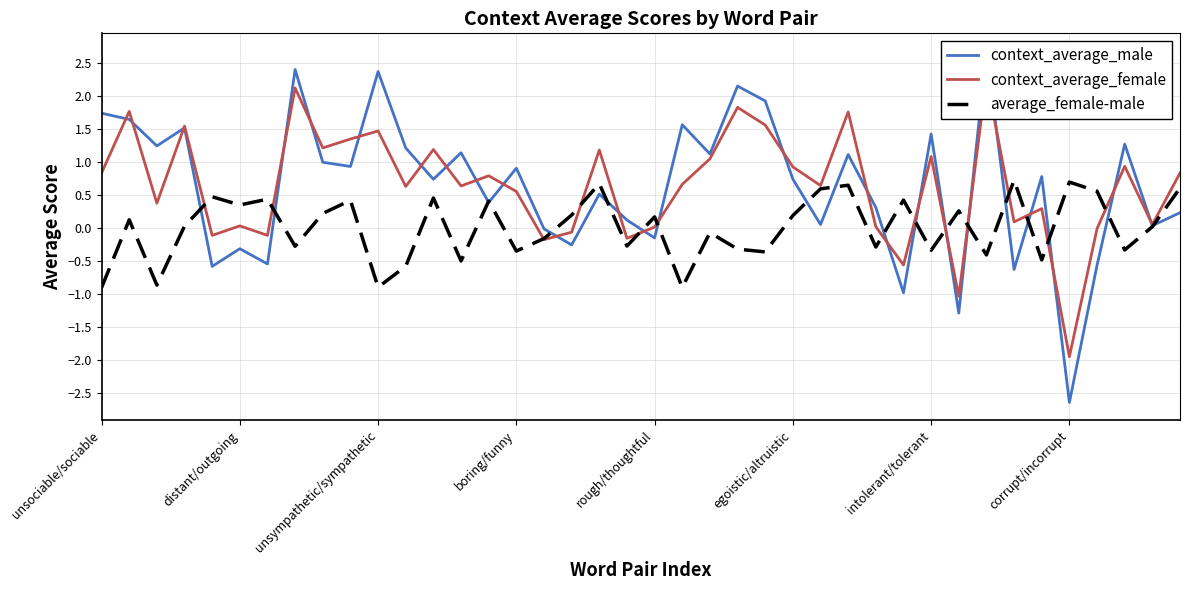

What is the label of the 14th point from the right?

26